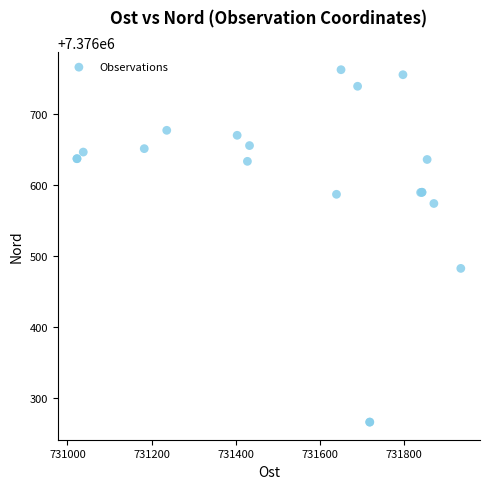

What Y value in the scatter plot is closest to 7376514?

7376482.6